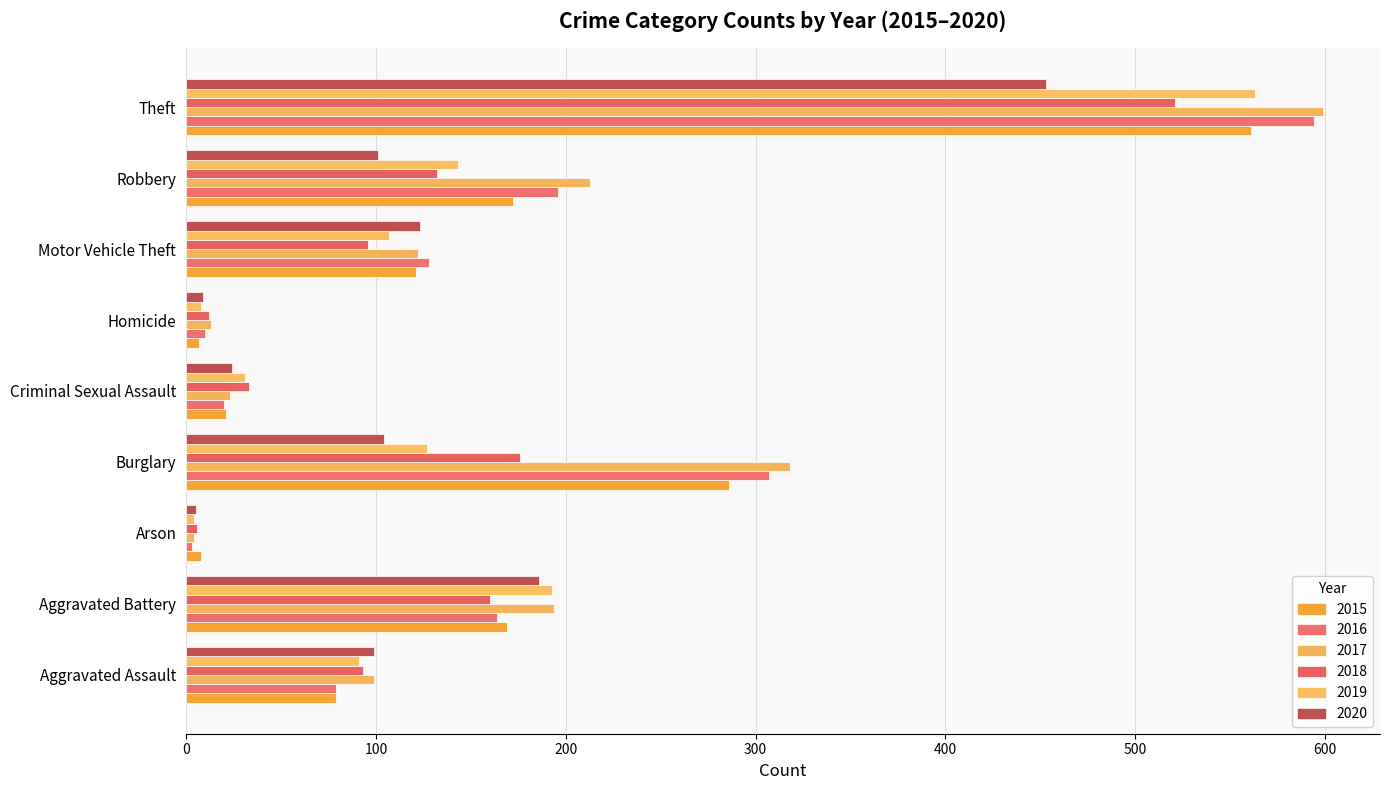

At which label does 2015 reach its peak?

Theft